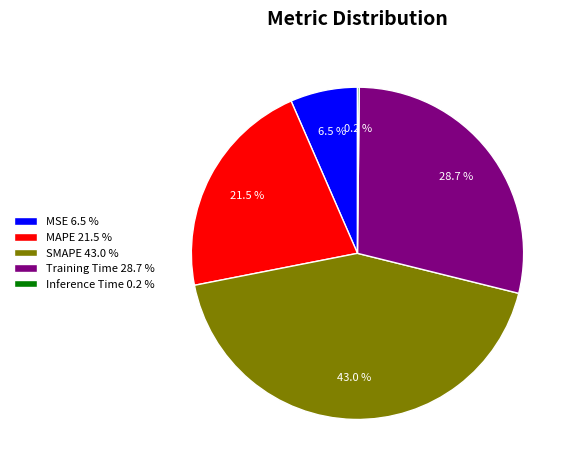

The MAPE slice represents 11% of the pie. True or false?

False